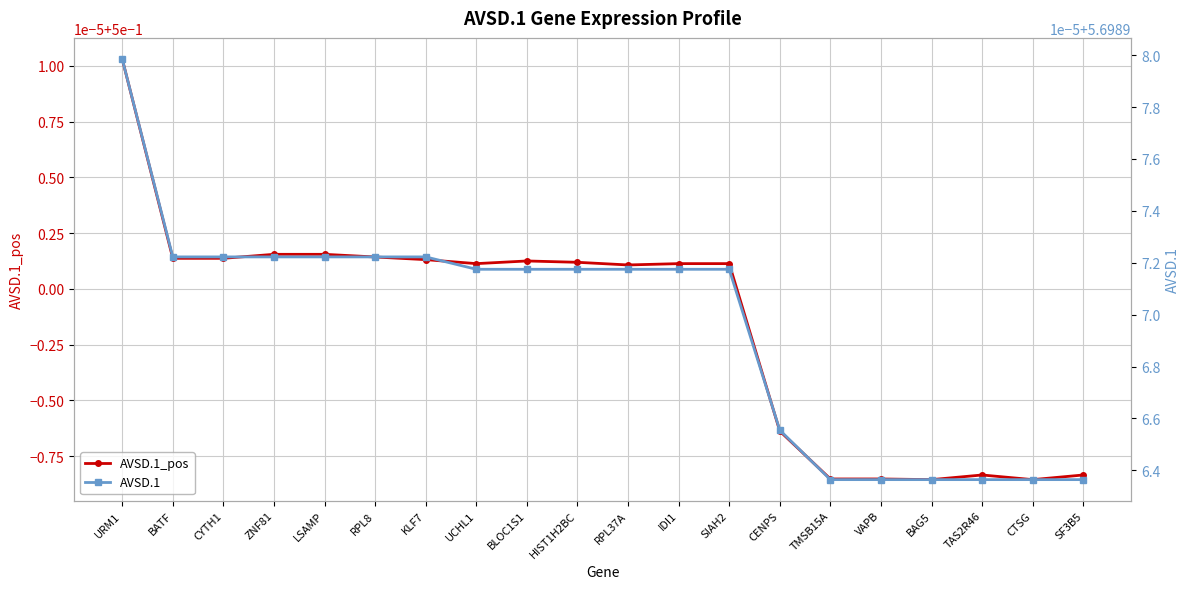

What is the difference between the highest and lowest values at LSAMP?

5.2